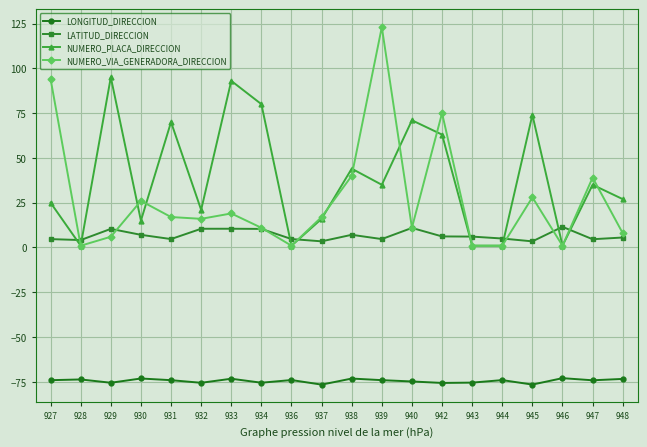

Which series changed the most between 938 and 943?

NUMERO_PLACA_DIRECCION